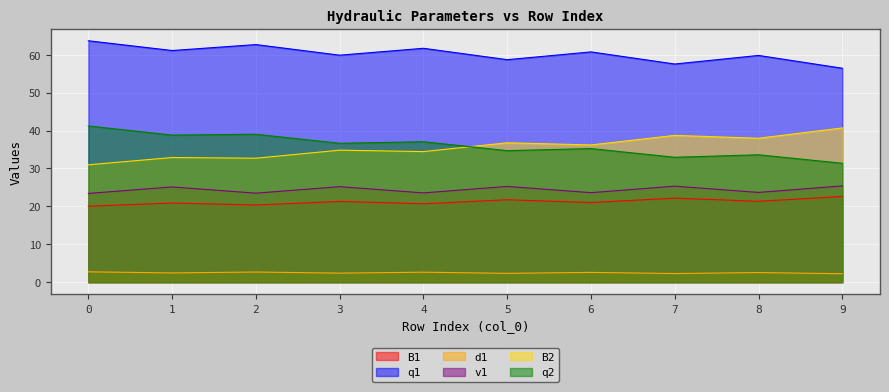

At how many categories does at least one series exceed 39?

10